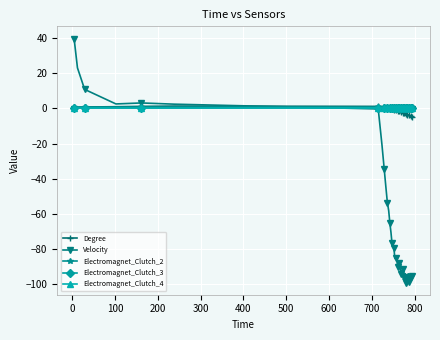

True or false: Degree and Electromagnet_Clutch_4 cross at least once.

False